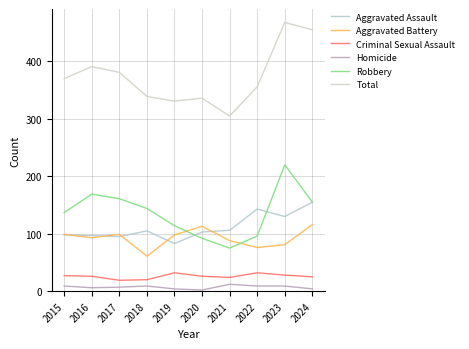

Is this an area chart (filled region under the line)?

No